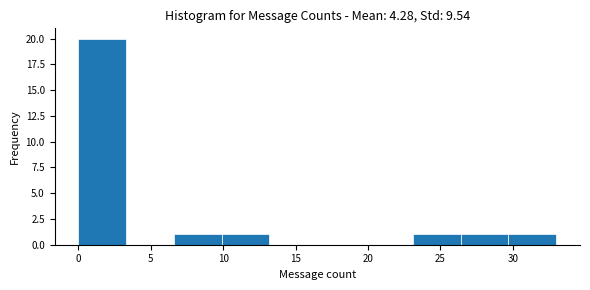

What is the height of the bar covering 0.0 to 3.3 on the x-axis? Neither the bar edges nor the heights are printed on the chart, so give them approximately, as read against the axes.

20